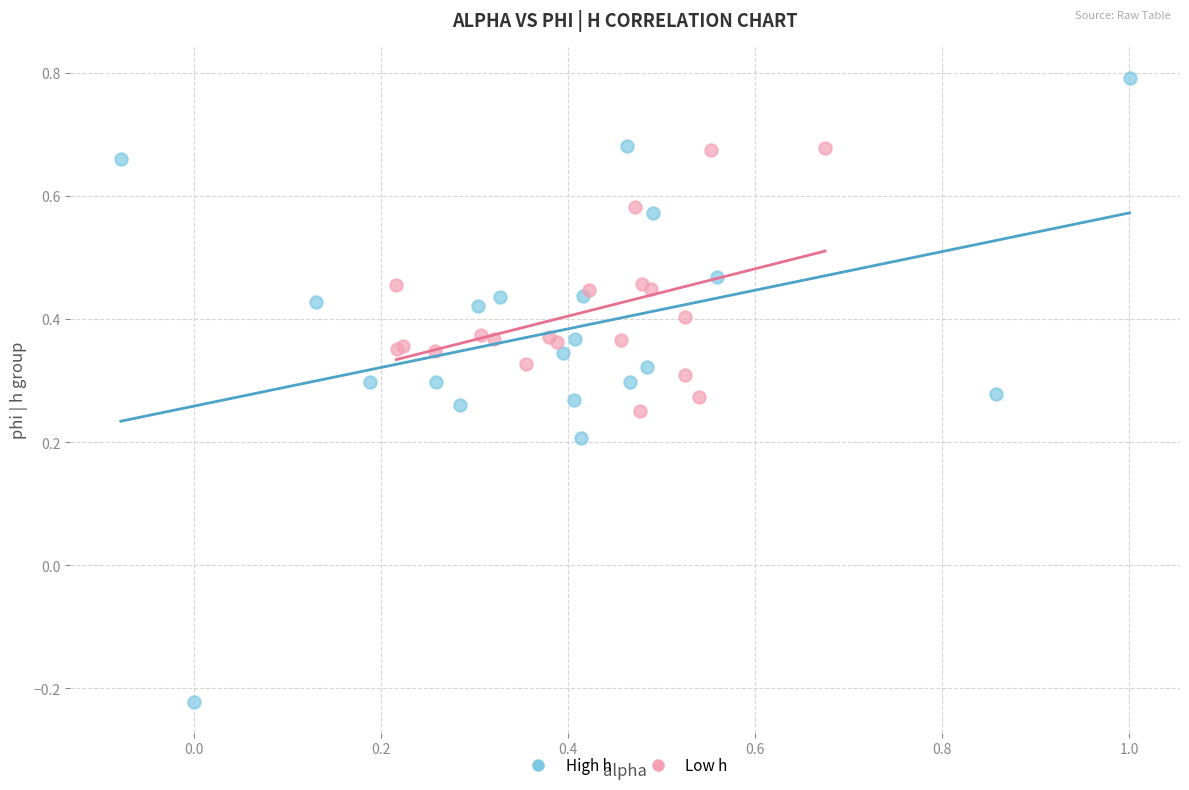

Which series has the largest Y range (max minus min)?

High h